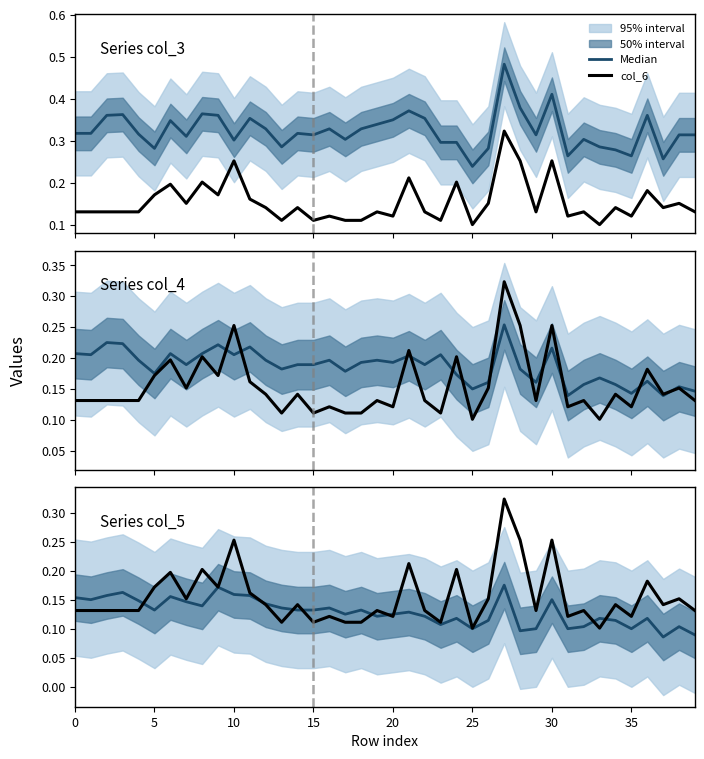

What is the sum of the Median values at 35 and 15?

0.3